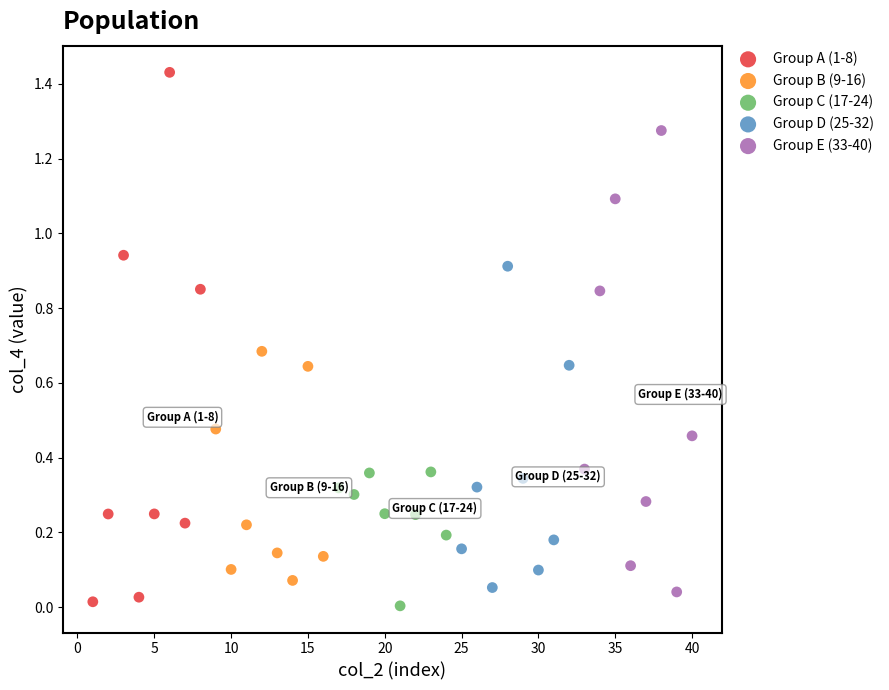

Which series contains the highest Y value?

Group A (1-8)